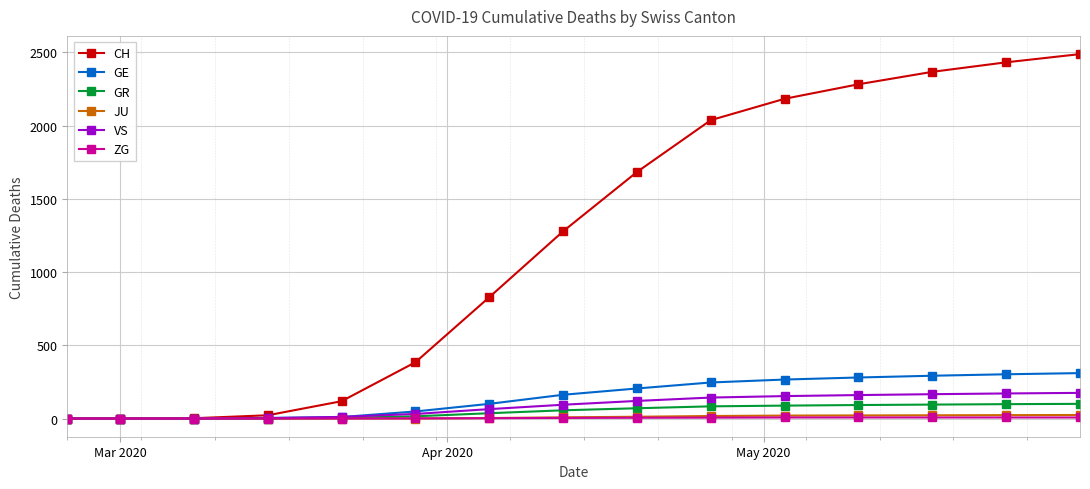

Does the chart have visible grid lines?

Yes